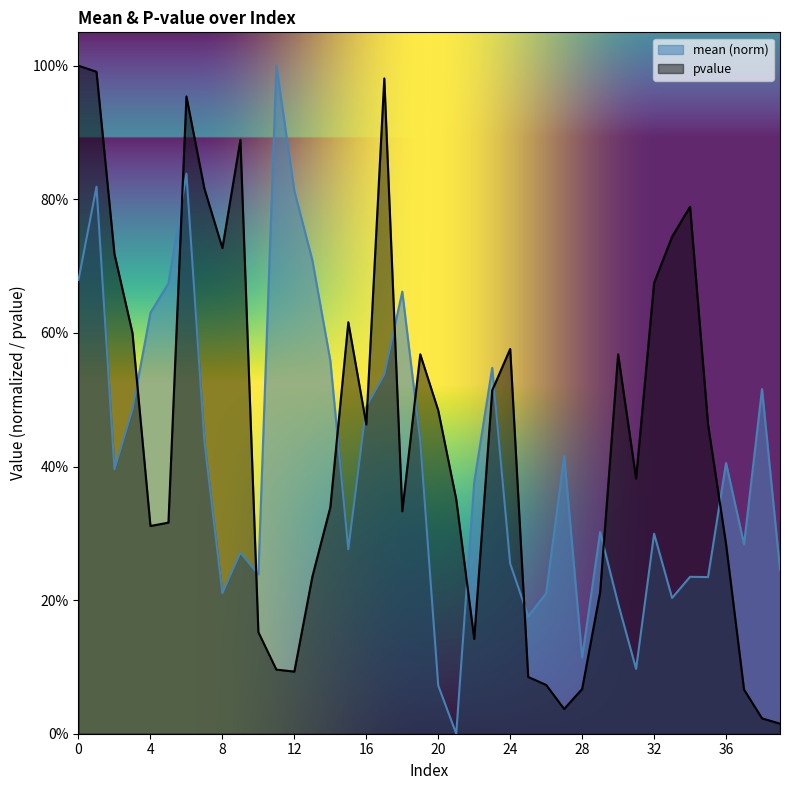

How many distinct data groups are displayed?

2